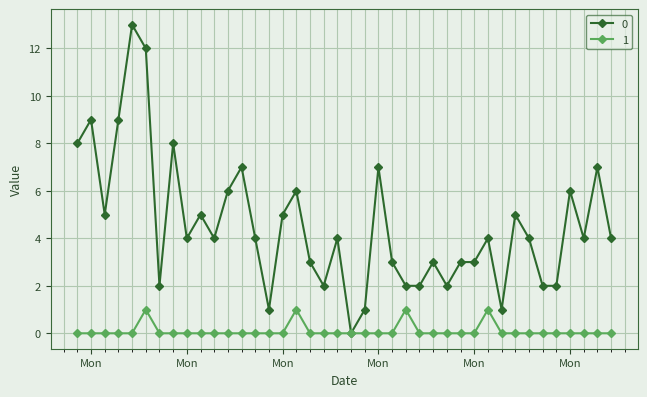

How many distinct data groups are displayed?

2